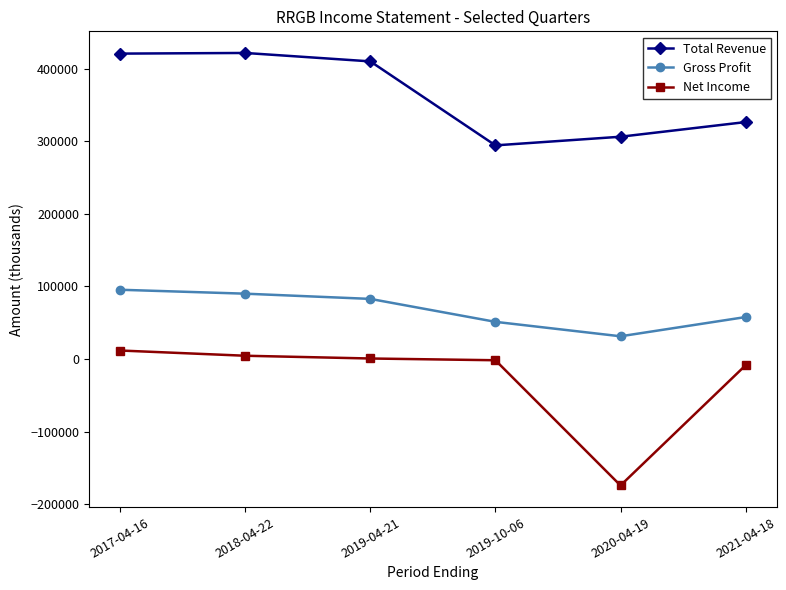

Where is the first local minimum for Total Revenue?

2019-10-06